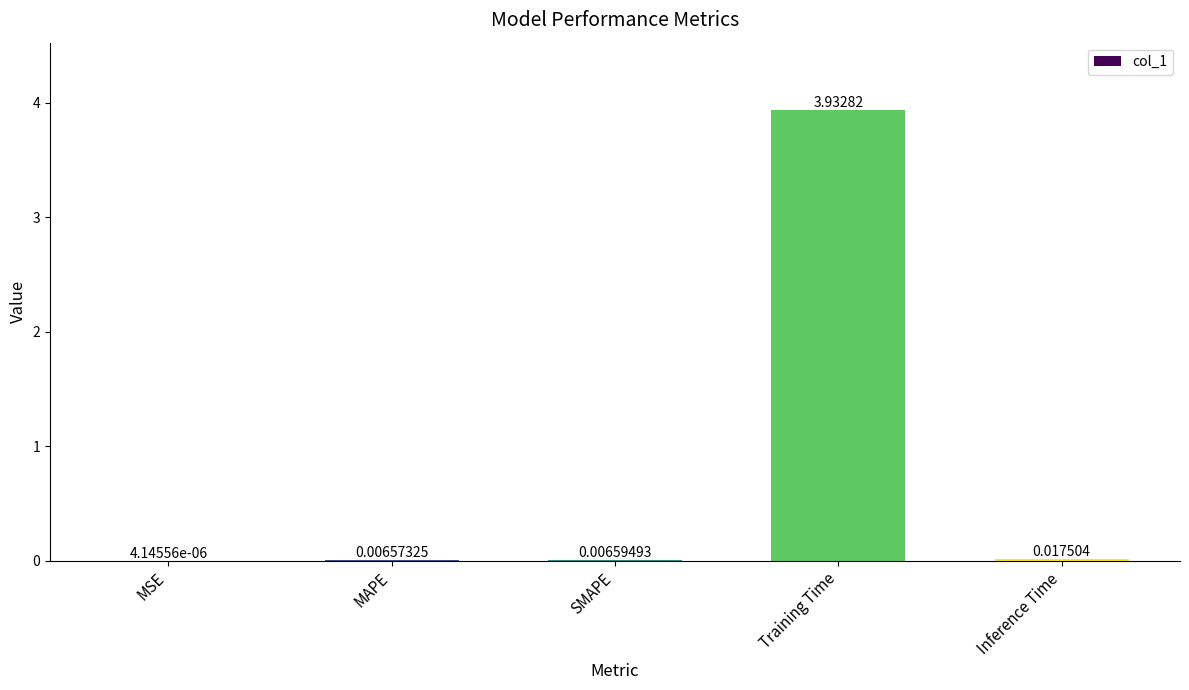

Which category has the highest value across all series?

Training Time